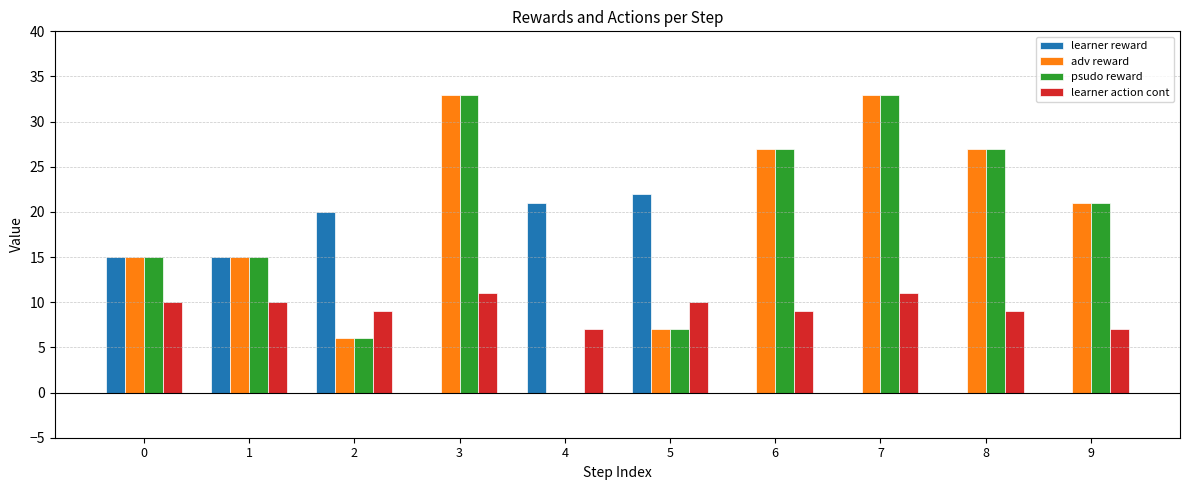

Reading right to left, list all the values displayed in this chart.

learner reward: 9=0	8=0	7=0	6=0	5=22	4=21	3=0	2=20	1=15	0=15
adv reward: 9=21	8=27	7=33	6=27	5=7	4=0	3=33	2=6	1=15	0=15
psudo reward: 9=21	8=27	7=33	6=27	5=7	4=0	3=33	2=6	1=15	0=15
learner action cont: 9=7	8=9	7=11	6=9	5=10	4=7	3=11	2=9	1=10	0=10